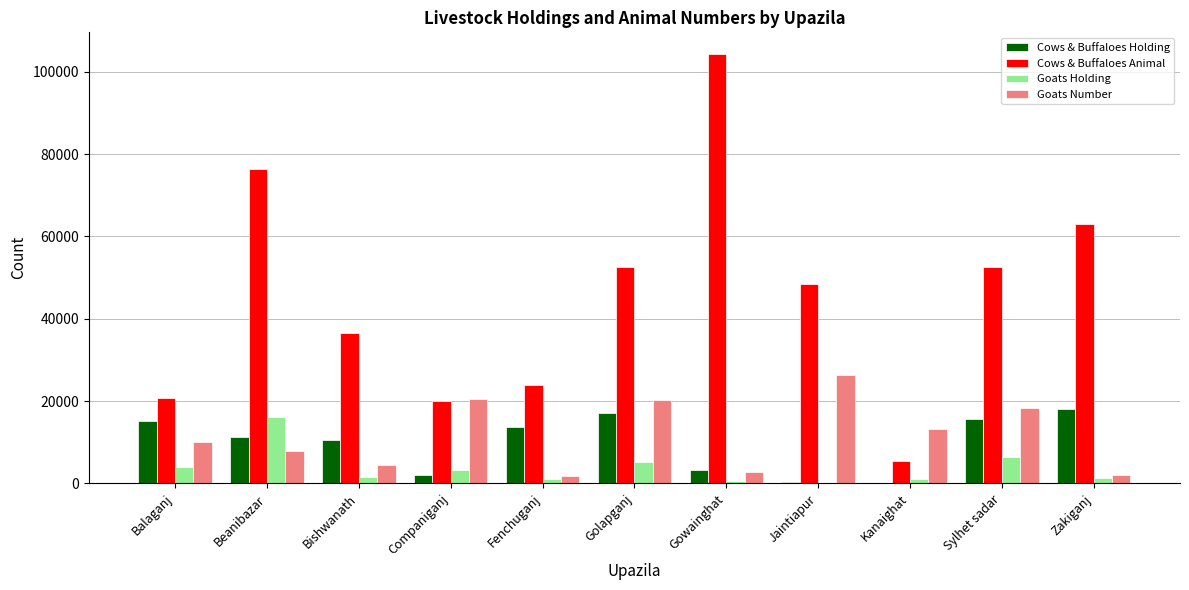

Does the chart contain stacked bars?

No